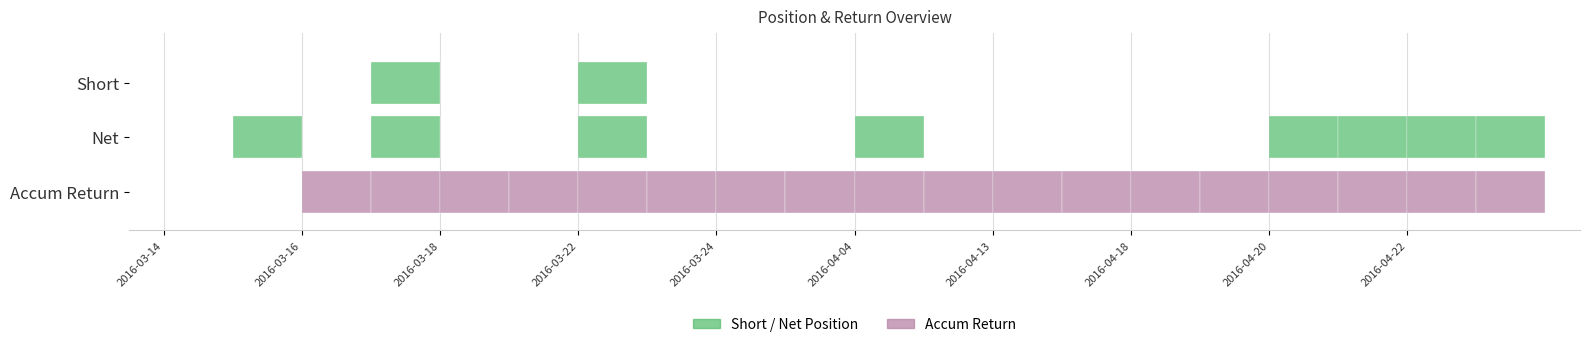

List the labels in order of accumulate return value, largest first.

2016-05-03, 2016-04-05, 2016-04-13, 2016-04-15, 2016-04-18, 2016-04-19, 2016-04-20, 2016-04-21, 2016-04-22, 2016-03-23, 2016-03-24, 2016-03-28, 2016-04-04, 2016-03-18, 2016-03-21, 2016-03-22, 2016-03-16, 2016-03-17, 2016-03-14, 2016-03-15